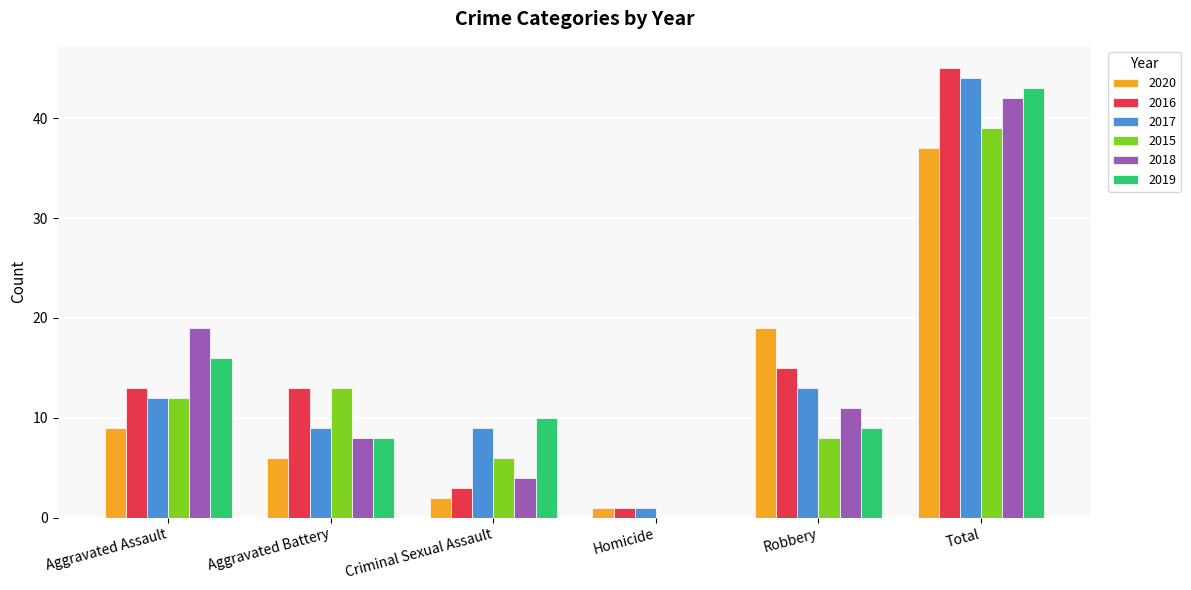

What is the total value across all series at Aggravated Battery?

57